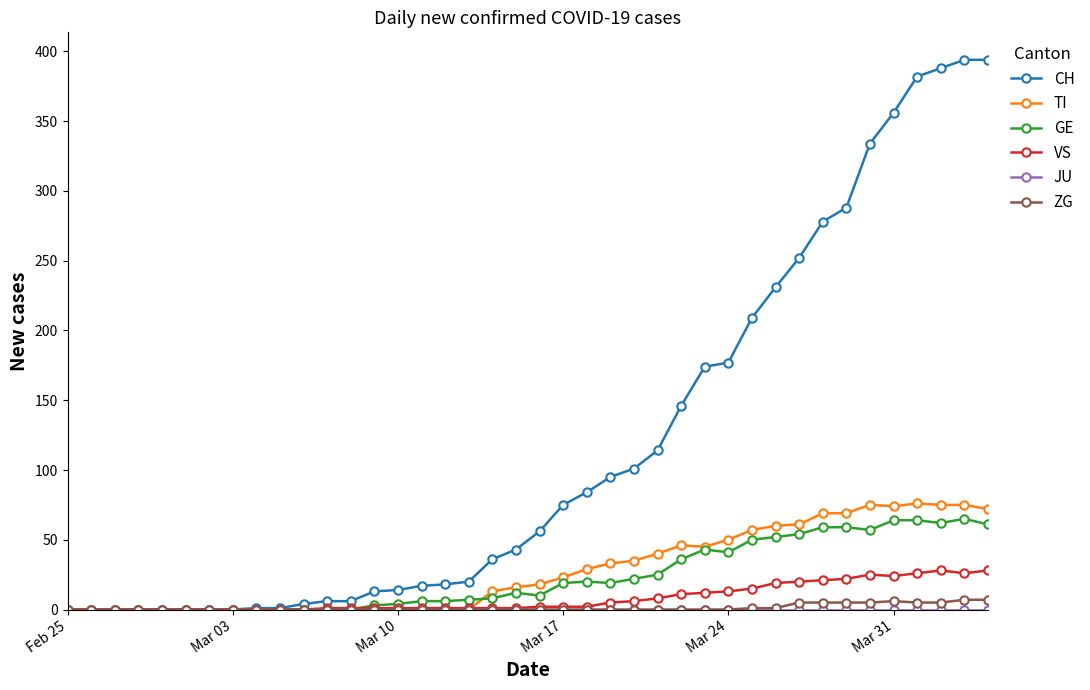

True or false: VS has more than 1 points higher than both neighbors.

True